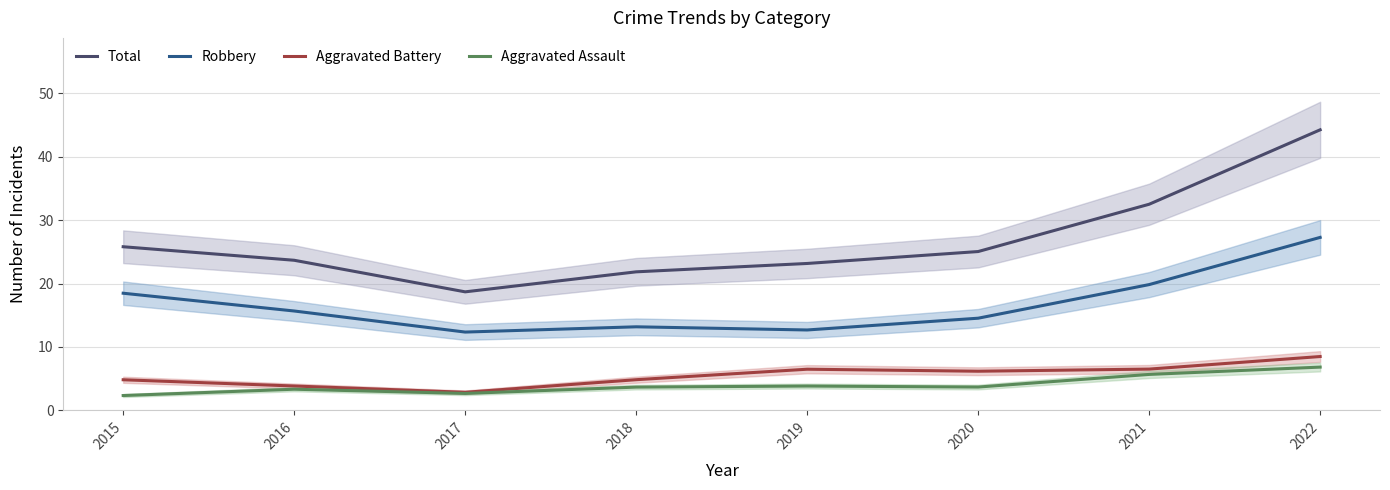

Where is Aggravated Assault nearest to the value 4?

2019